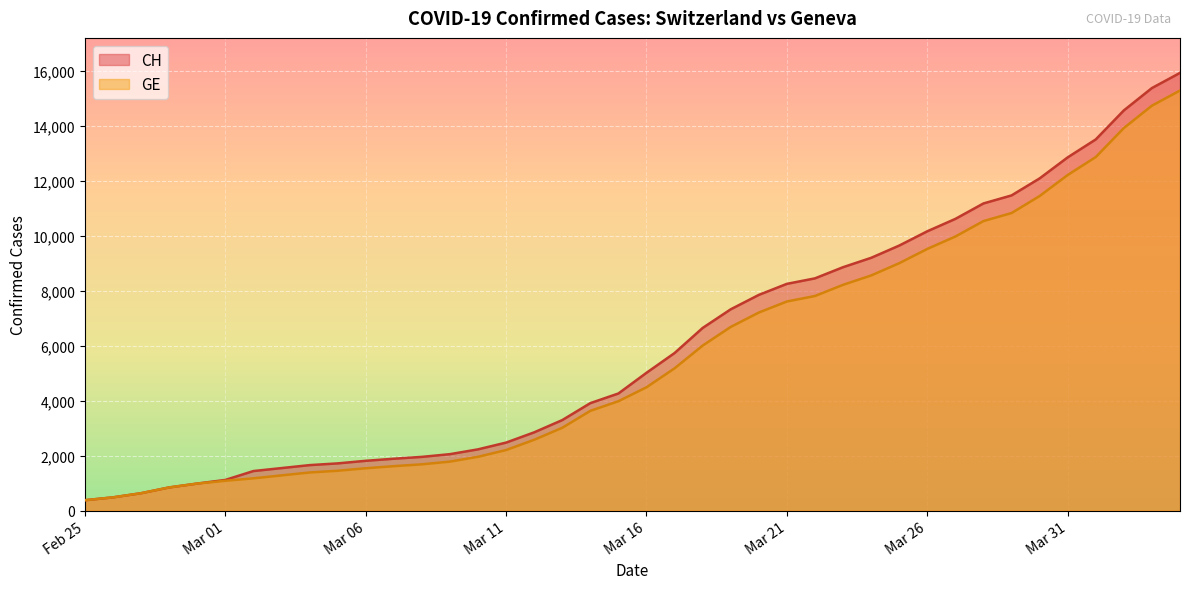

What is the minimum value for GE?

375